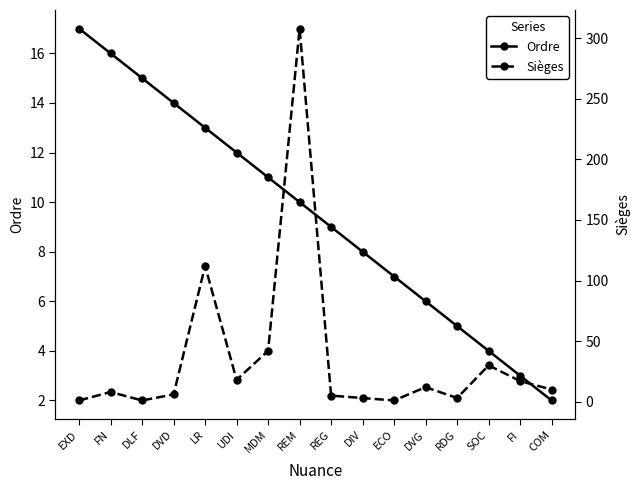

True or false: Ordre has more than 2 points higher than both neighbors.

False